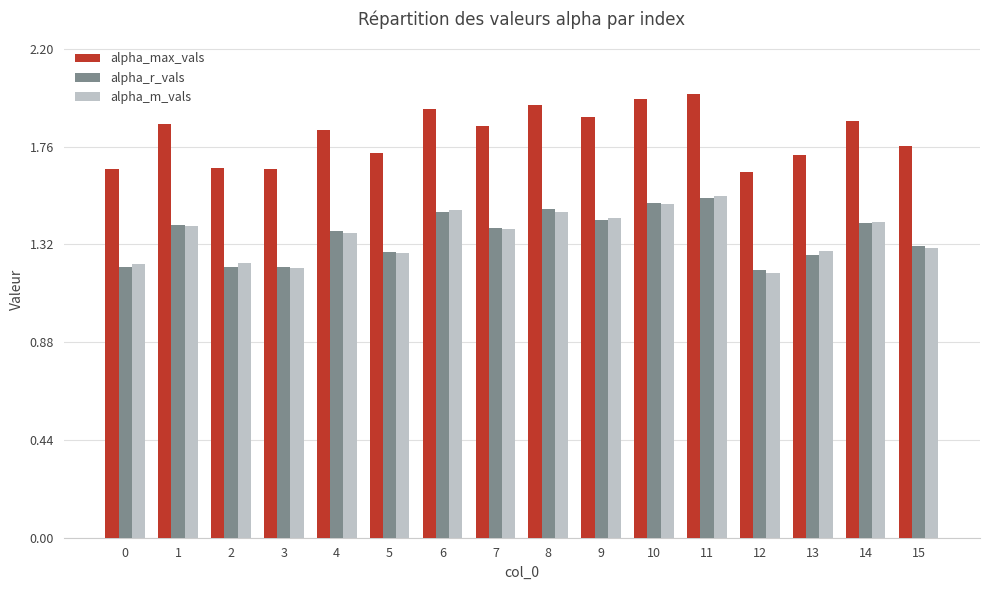

Is it true that alpha_max_vals equals 2.7 at 15?

False